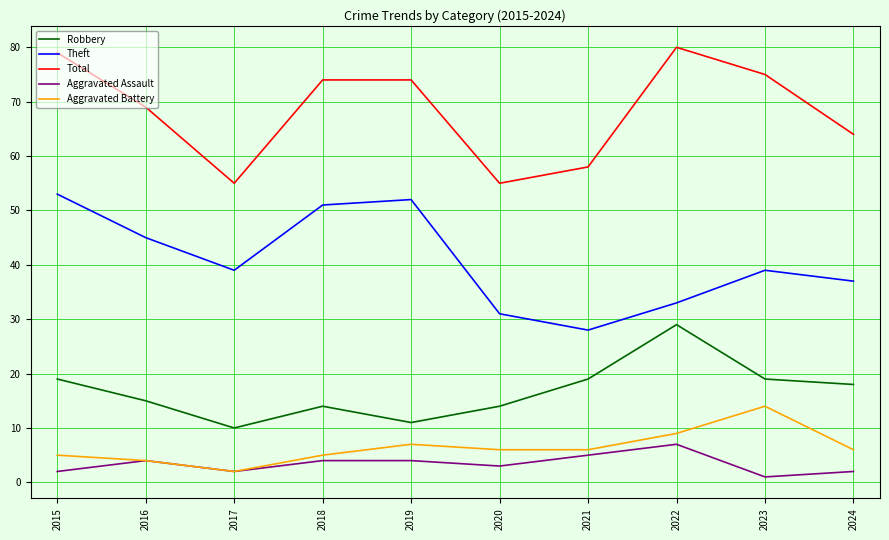

What is the difference between the highest and lowest values at 2024?

62